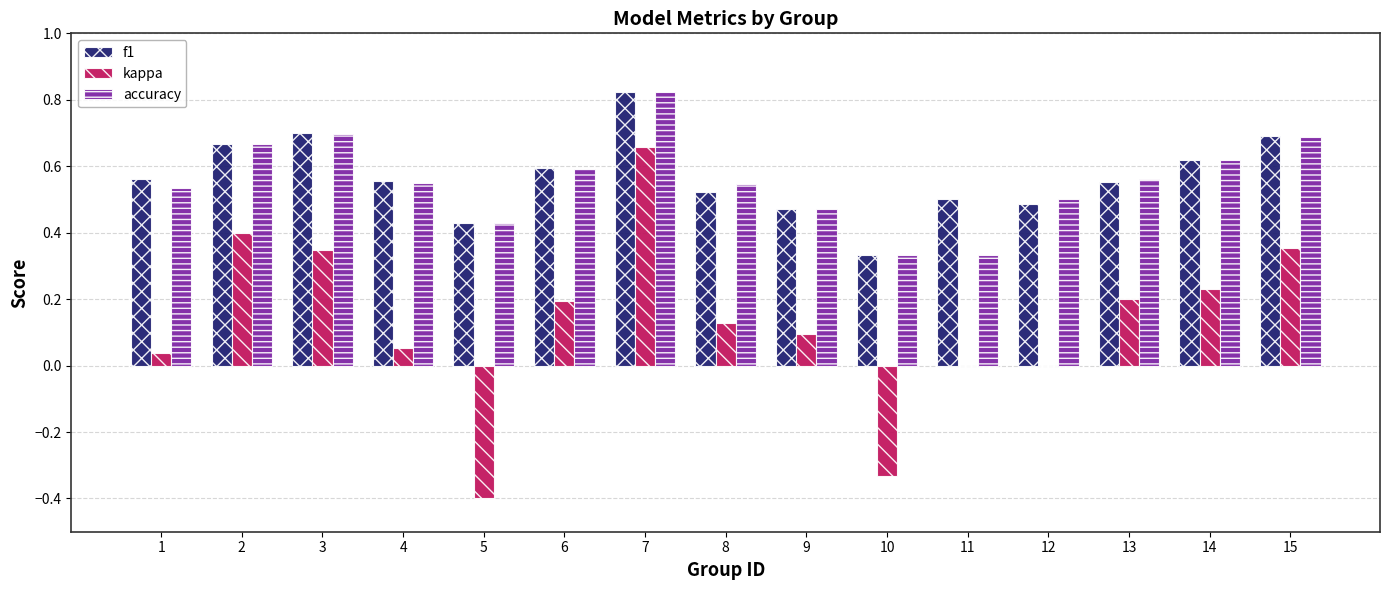

What are all the series names shown in the legend?

f1, kappa, accuracy